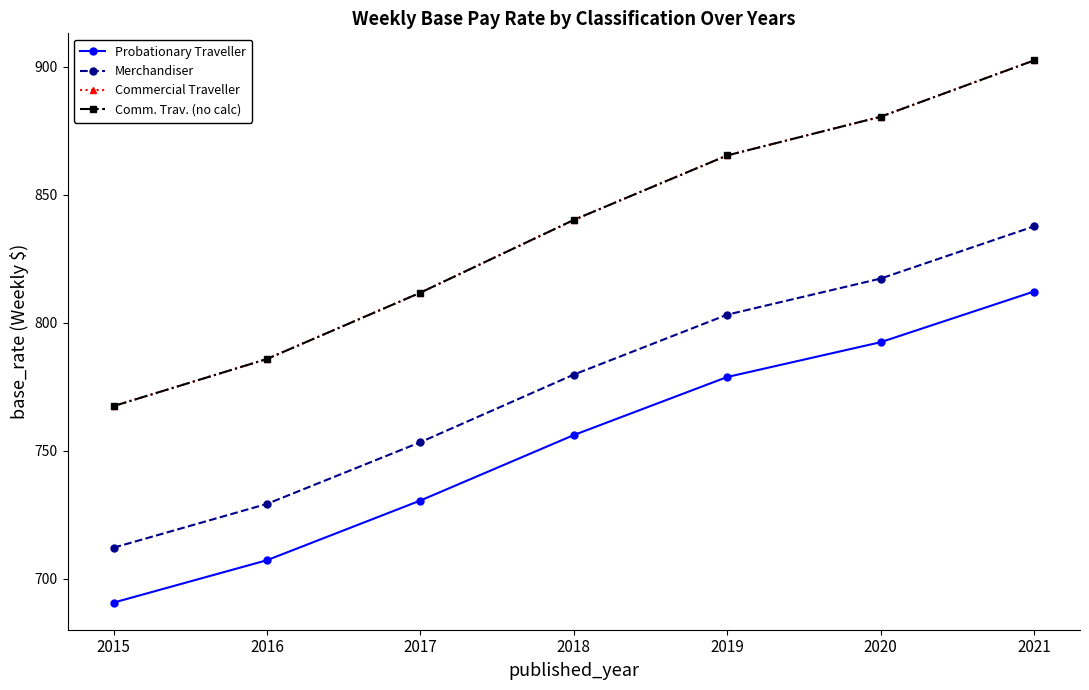

True or false: Probationary Traveller and Commercial Traveller cross at least once.

False